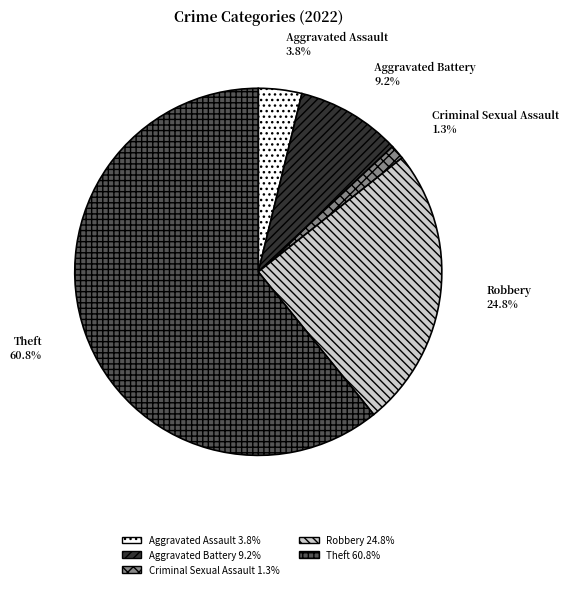

Is the sum of Robbery and Aggravated Assault greater than half?

No